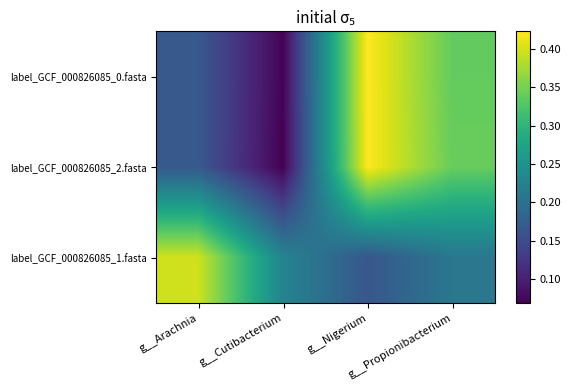

Reading left to right, transcribe all the data shown in this chart.

label_GCF_000826085_0.fasta: g__Arachnia=0.2	g__Cutibacterium=0.1	g__Nigerium=0.4	g__Propionibacterium=0.3
label_GCF_000826085_2.fasta: g__Arachnia=0.2	g__Cutibacterium=0.1	g__Nigerium=0.4	g__Propionibacterium=0.3
label_GCF_000826085_1.fasta: g__Arachnia=0.4	g__Cutibacterium=0.2	g__Nigerium=0.2	g__Propionibacterium=0.2